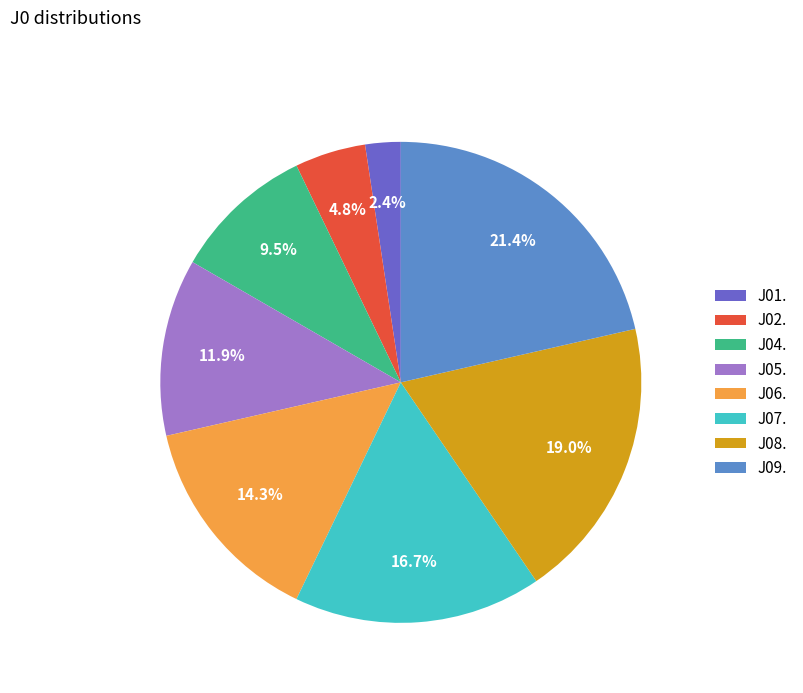

To the nearest percent, what is the difference between the J08. and J05. slice percentages?

7%